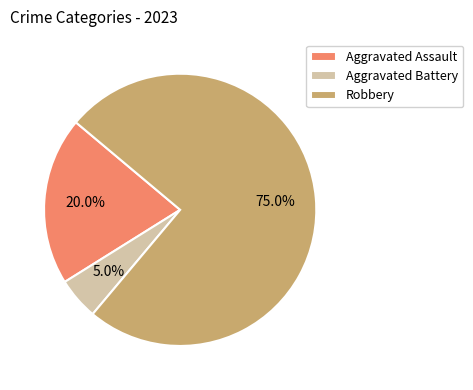

Is there a majority slice in this chart?

Yes